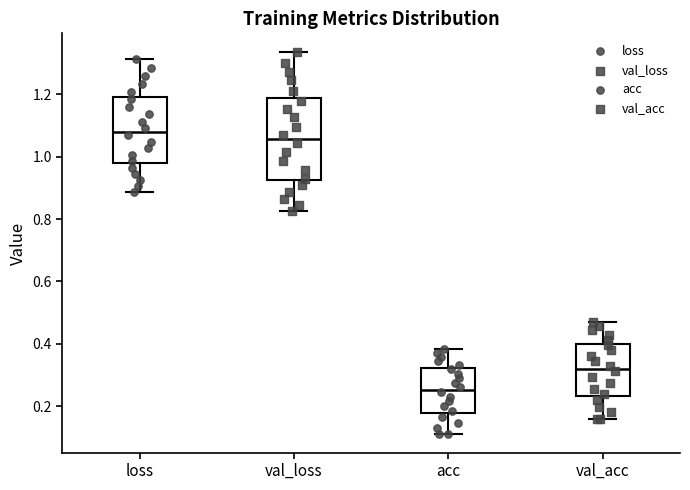

Where does the upper whisker of the box for loss end on the y-axis? The values are not printed on the chart, so give them approximately, as read against the axis.

1.32